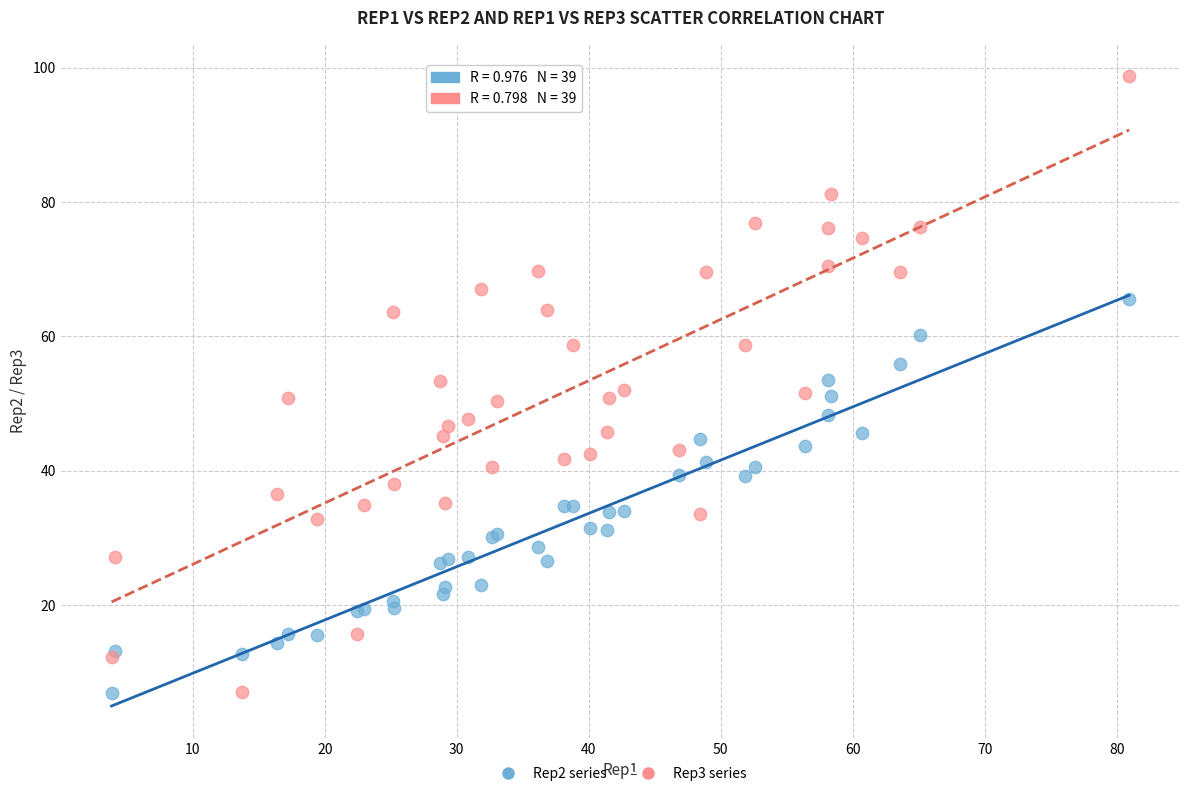

What are all the series names shown in the legend?

Rep2 series, Rep3 series